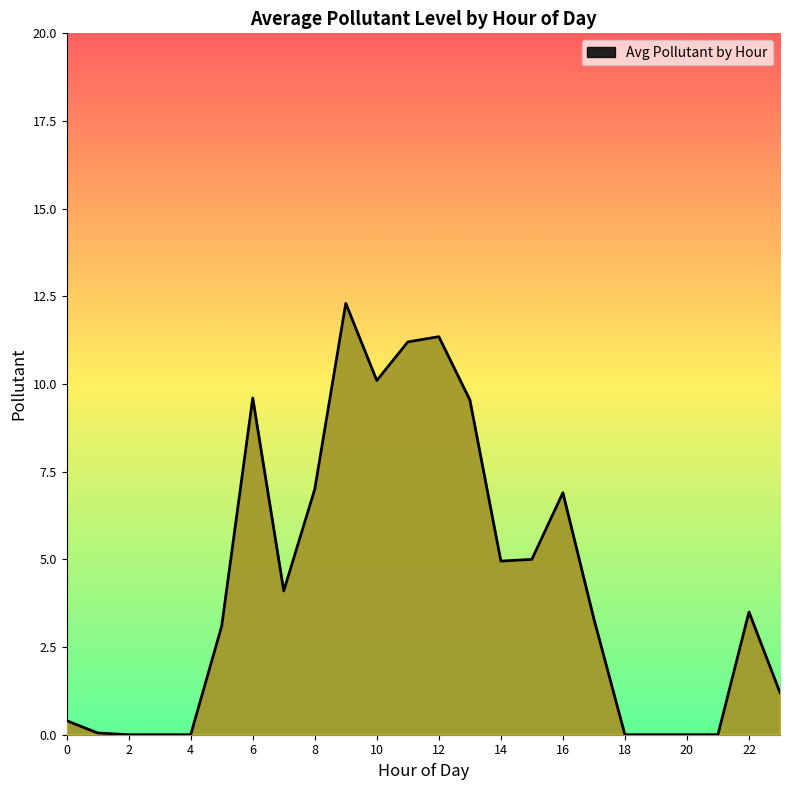

What is the greatest value displayed?

12.3